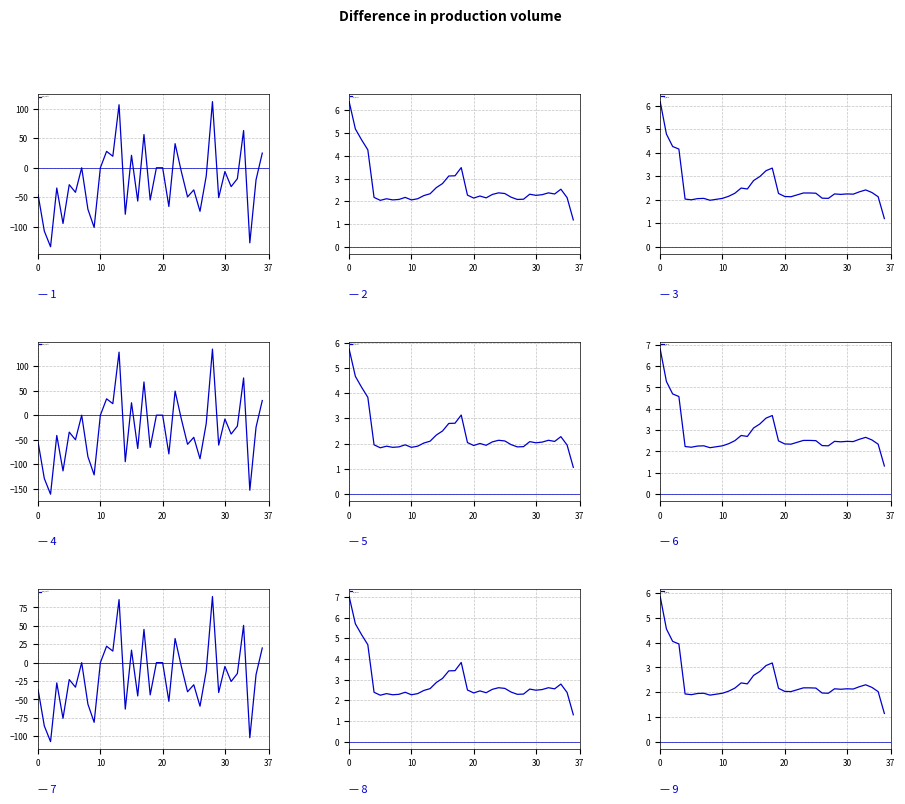

True or false: sell_price has a value of 2.0 at 26.

True